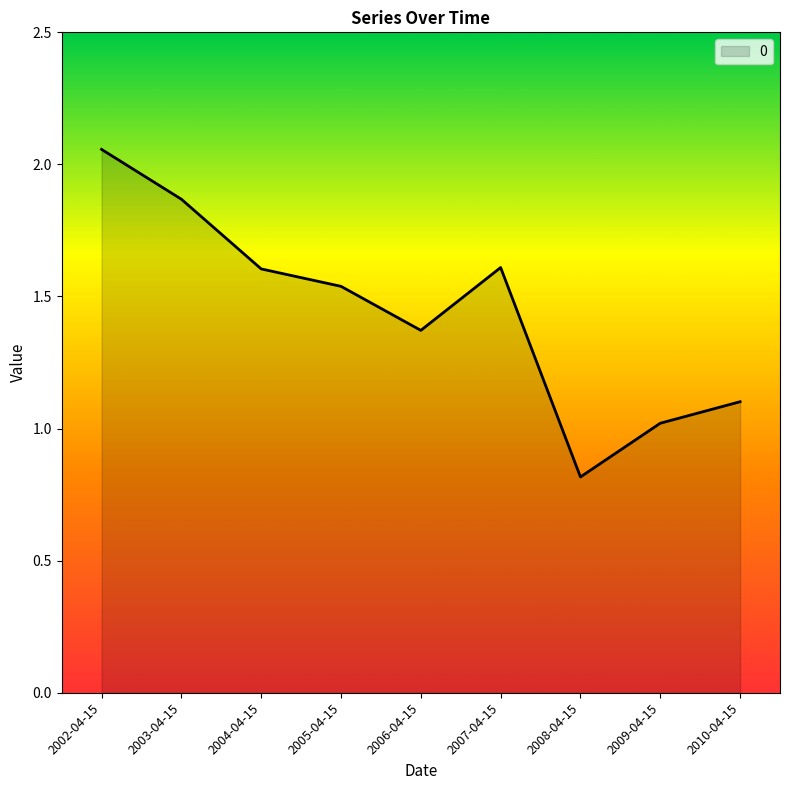

Is it true that the value at 2007-04-15 is 1.6?

True